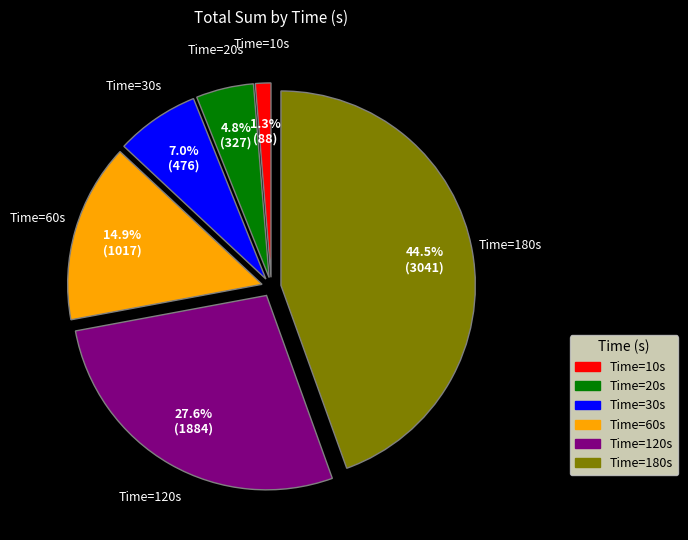

Does any single category account for the majority?

No